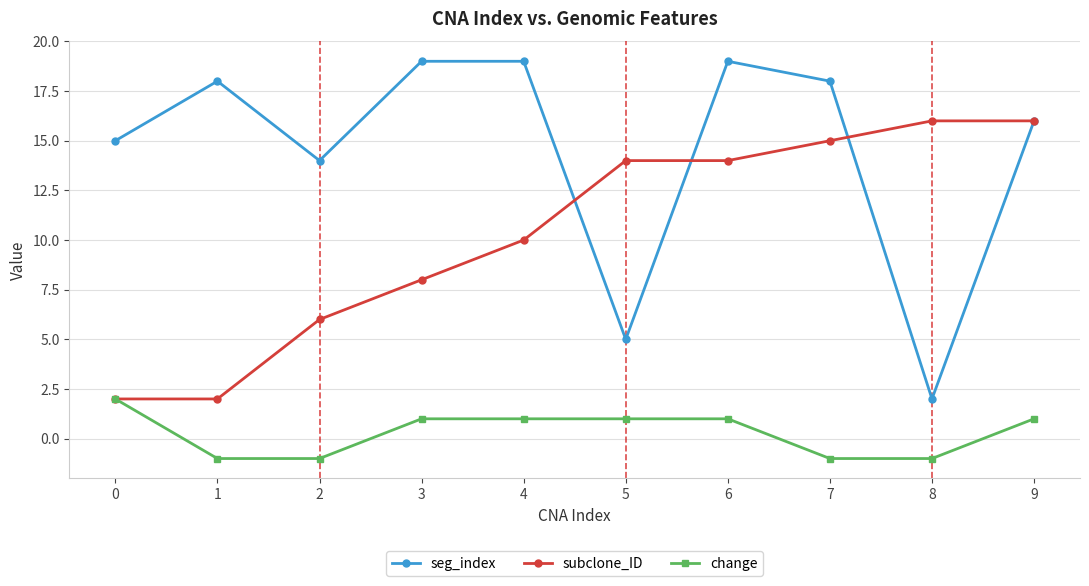

What is the minimum value shown in the chart?

-1